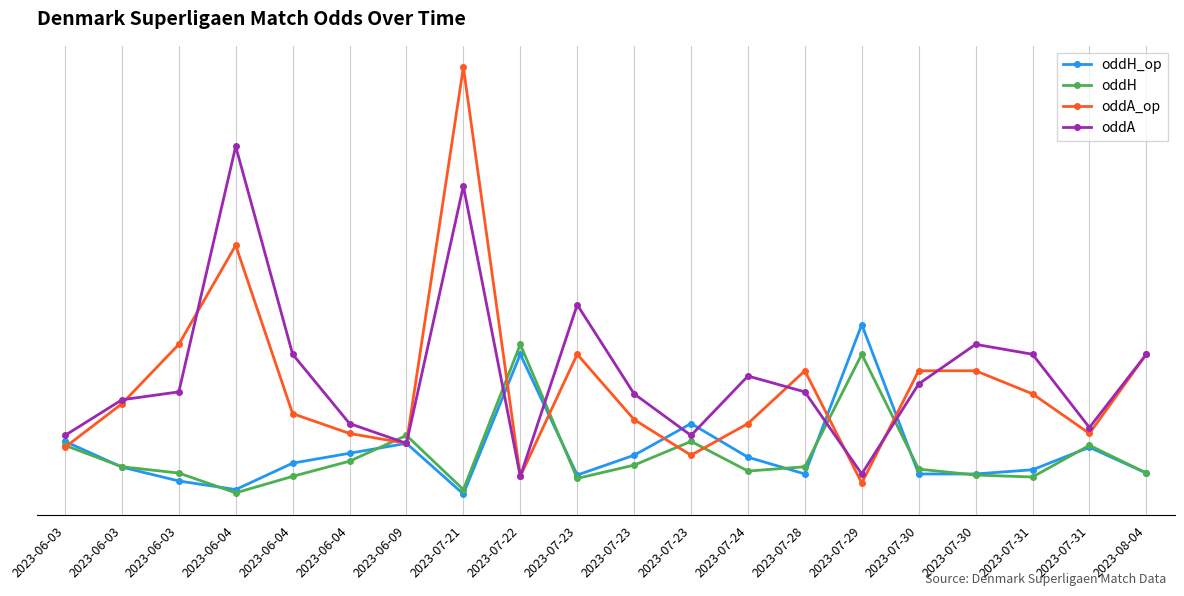

Where is oddH_op nearest to the value 3?

2023-07-23